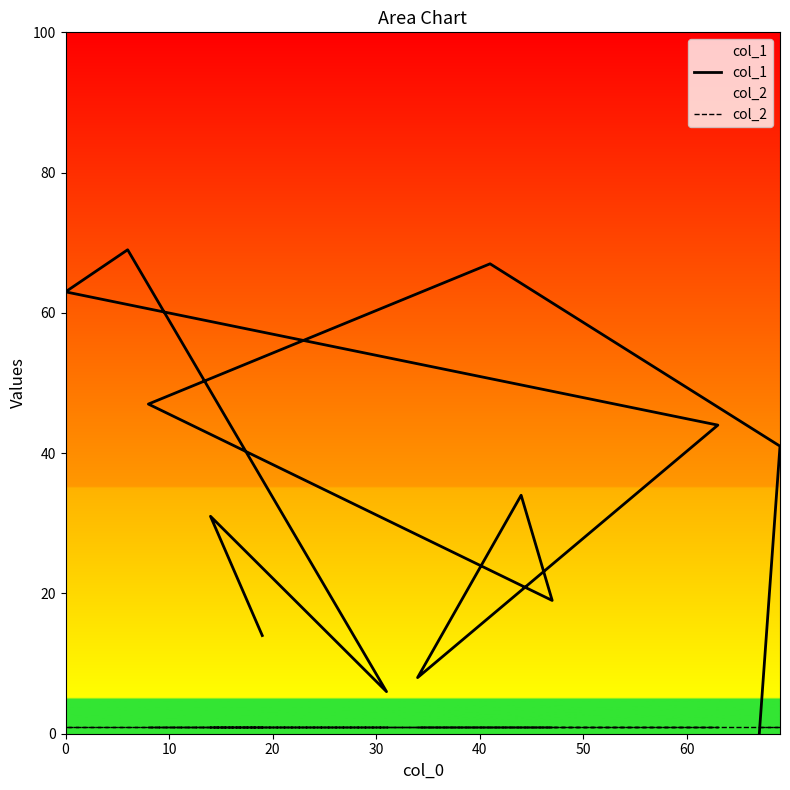

The value of col_2 at 30 is 1. True or false?

False